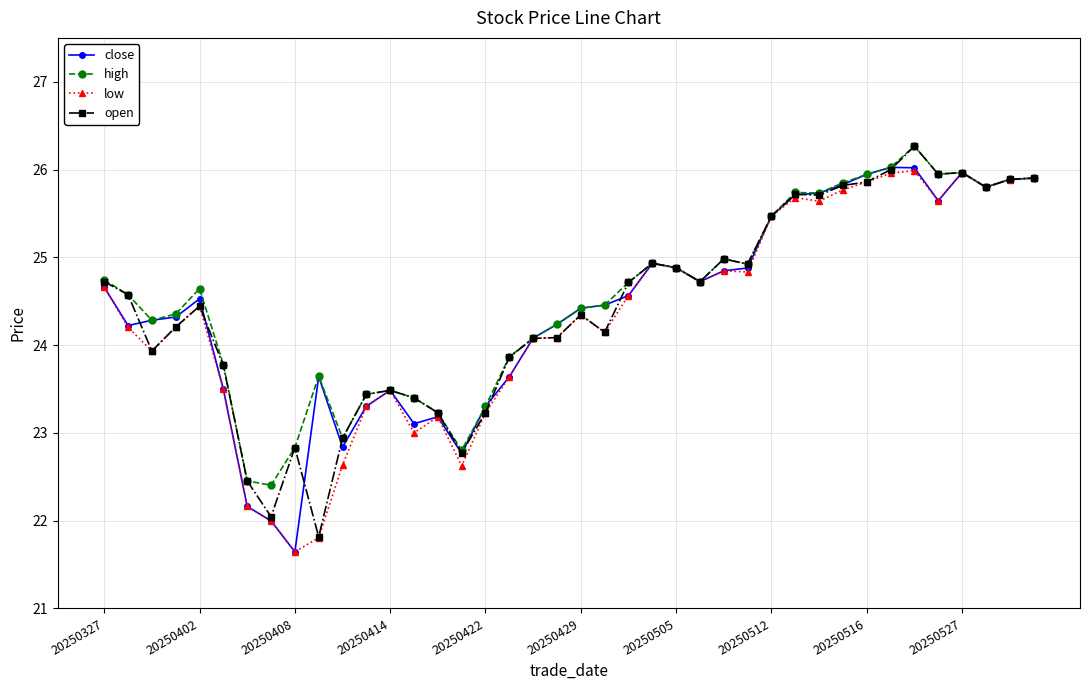

At how many categories does at least one series exceed 24?

27